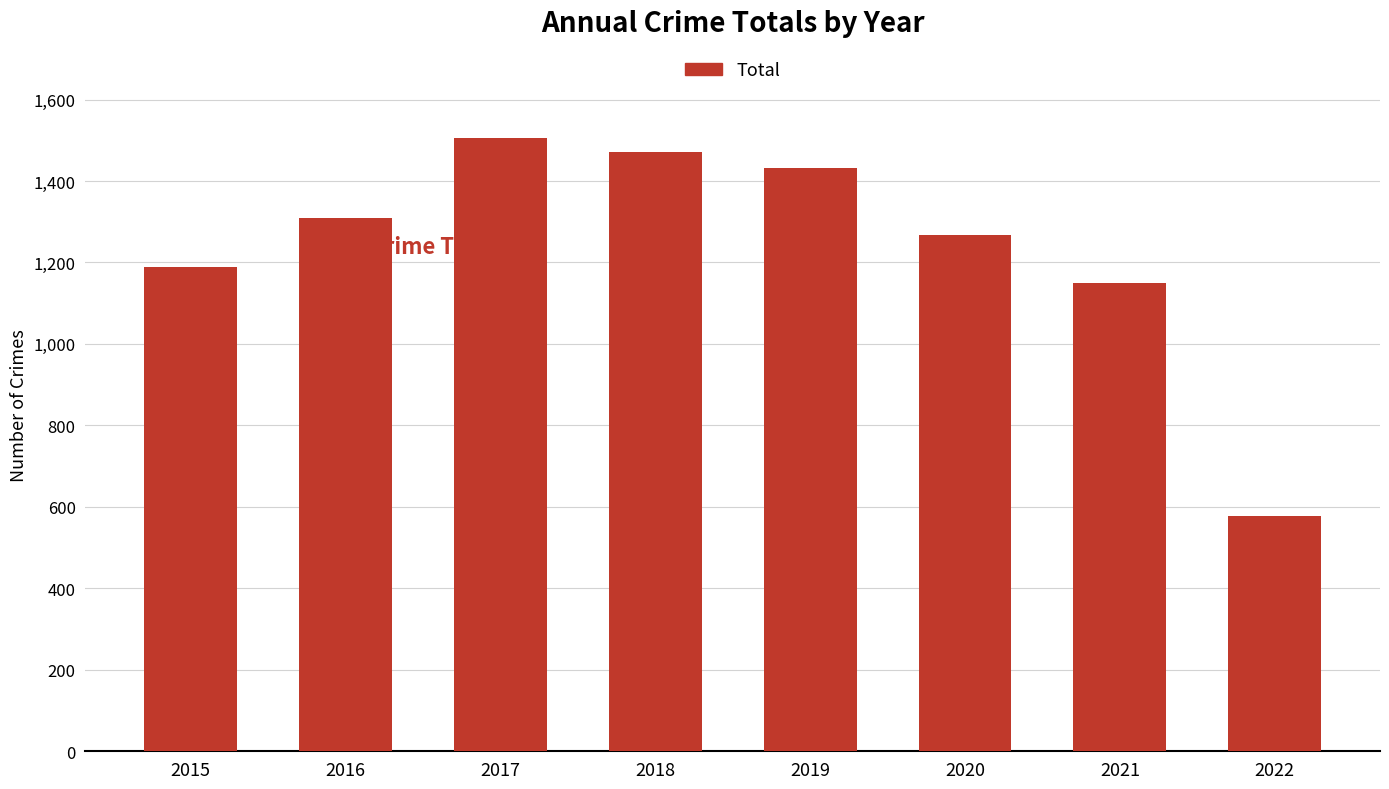

Reading left to right, list all the values displayed in this chart.

2015=1190	2016=1309	2017=1506	2018=1472	2019=1433	2020=1268	2021=1149	2022=577